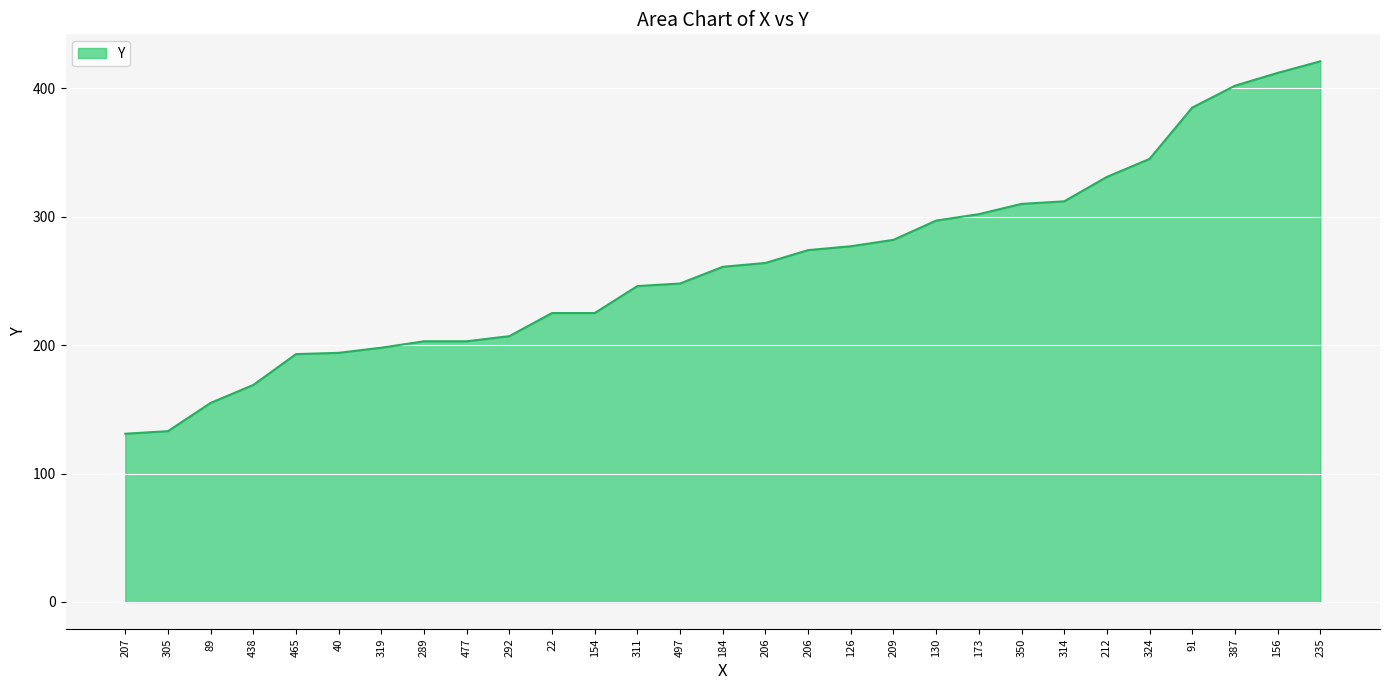

Approximately how many times larger is the value at 91 compared to 206?

1.5